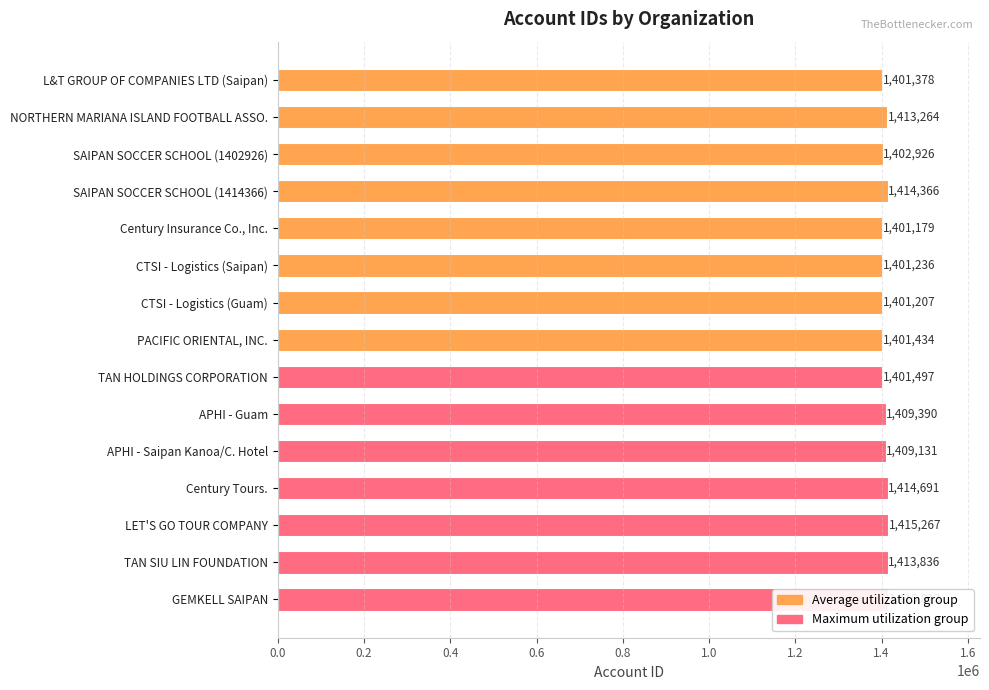

Reading right to left, what are all the values shown in this chart?

GEMKELL SAIPAN=1415813	TAN SIU LIN FOUNDATION=1413836	LET'S GO TOUR COMPANY=1415267	Century Tours.=1414691	APHI - Saipan Kanoa/C. Hotel=1409131	APHI - Guam=1409390	TAN HOLDINGS CORPORATION=1401497	PACIFIC ORIENTAL, INC.=1401434	CTSI - Logistics (Guam)=1401207	CTSI - Logistics (Saipan)=1401236	Century Insurance Co., Inc.=1401179	SAIPAN SOCCER SCHOOL (1414366)=1414366	SAIPAN SOCCER SCHOOL (1402926)=1402926	NORTHERN MARIANA ISLAND FOOTBALL ASSO.=1413264	L&T GROUP OF COMPANIES LTD (Saipan)=1401378